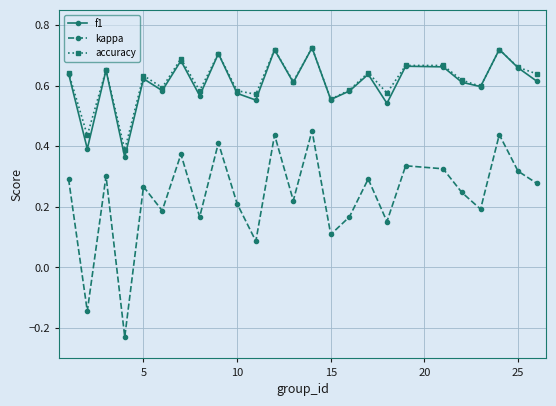

True or false: kappa and f1 intersect in this chart.

False